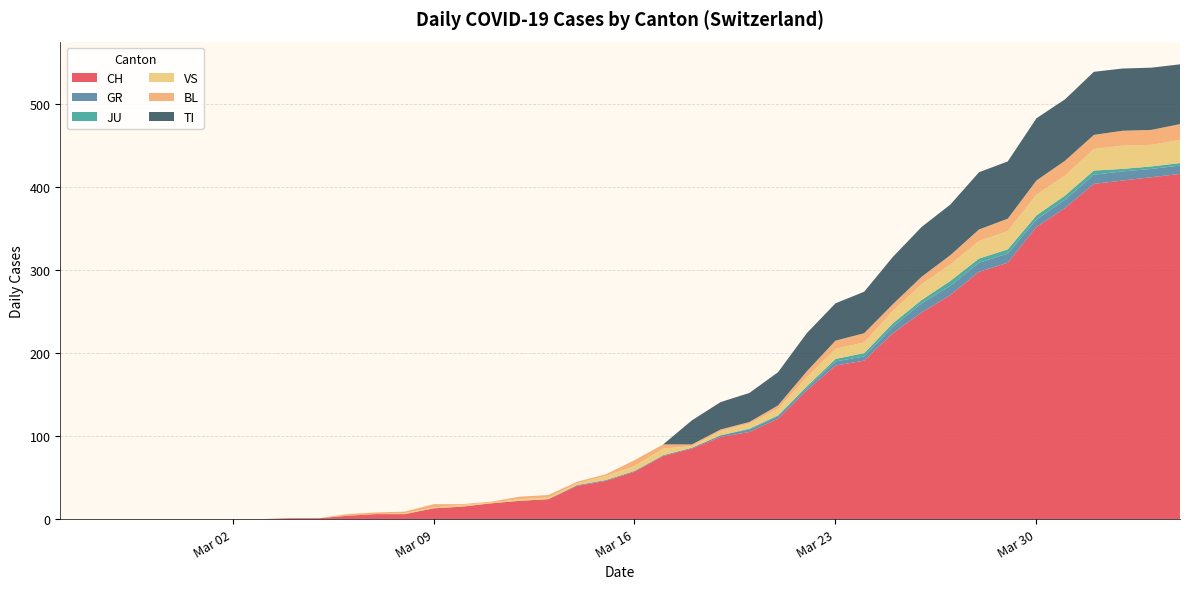

Reading right to left, what are all the values shown in this chart?

CH: 416	412	408	404	375	352	309	298	270	249	224	191	185	155	121	105	99	85	76	57	46	40	24	22	19	15	13	6	6	4	1	1	0	0	0	0	0	0	0	0
GR: 10	10	11	11	10	9	11	11	11	11	8	5	5	3	3	3	2	1	1	1	1	1	0	0	0	0	0	0	0	0	0	0	0	0	0	0	0	0	0	0
JU: 3	3	3	5	5	5	5	5	6	4	4	4	3	2	1	1	0	0	0	0	0	0	0	0	0	0	0	0	0	0	0	0	0	0	0	0	0	0	0	0
VS: 28	26	28	26	24	25	22	21	20	19	15	13	12	11	8	6	5	2	8	6	5	2	2	2	1	2	1	1	0	0	0	0	0	0	0	0	0	0	0	0
BL: 19	18	18	17	18	17	15	14	11	9	8	11	10	7	4	2	2	2	5	7	2	2	3	3	1	1	4	2	2	2	0	0	0	0	0	0	0	0	0	0
TI: 72	75	75	76	74	75	69	69	61	60	57	50	45	46	40	35	33	29	0	0	0	0	0	0	0	0	0	0	0	0	0	0	0	0	0	0	0	0	0	0